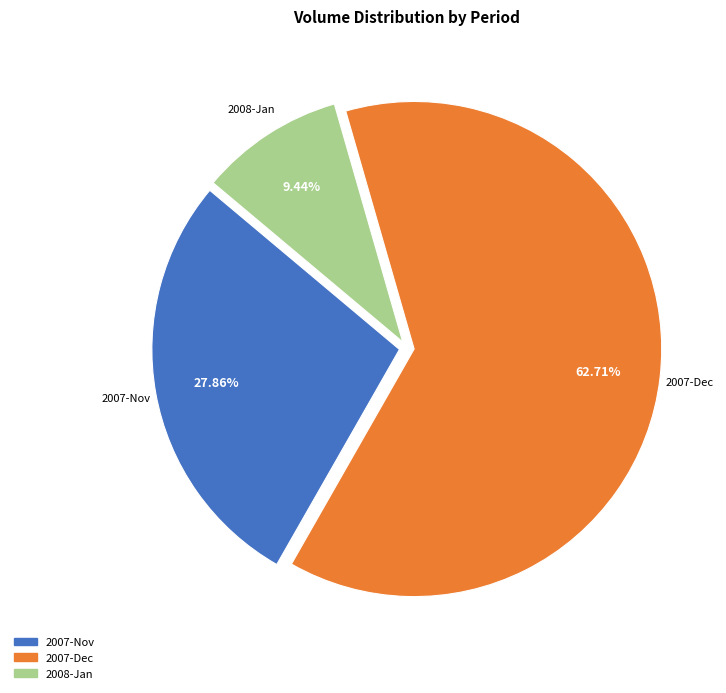

Is there a majority slice in this chart?

Yes